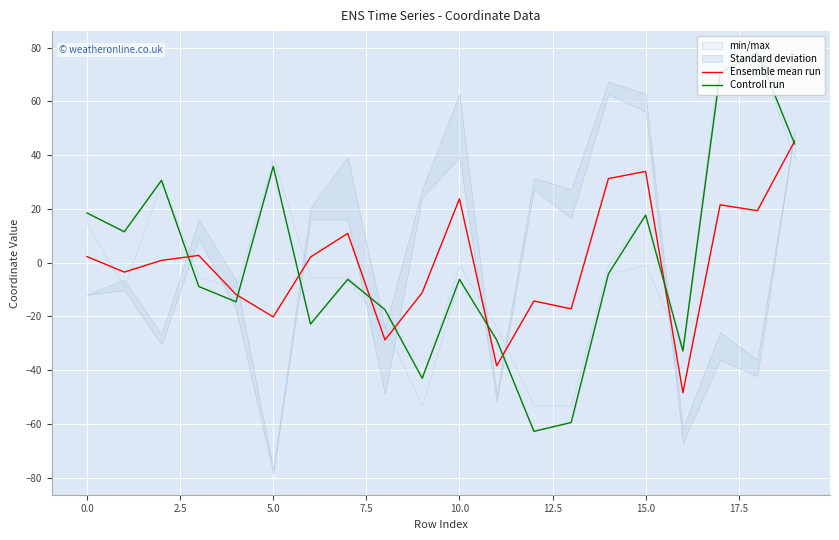

What is the lowest value of the Ensemble mean run series?

-48.4